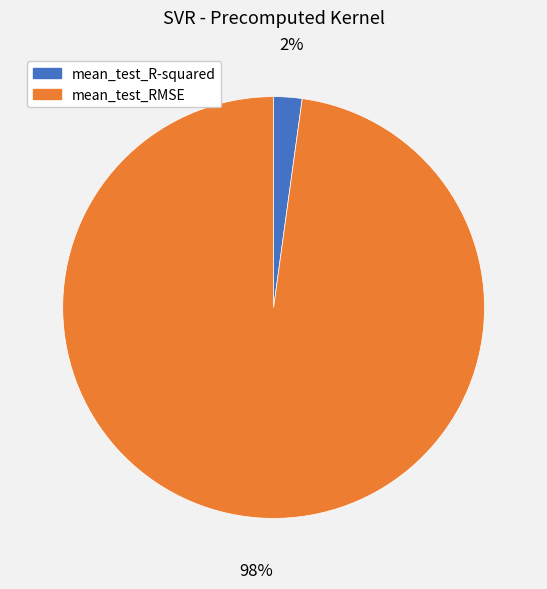

To the nearest percent, what is the combined percentage of mean_test_R-squared and mean_test_RMSE?

100%